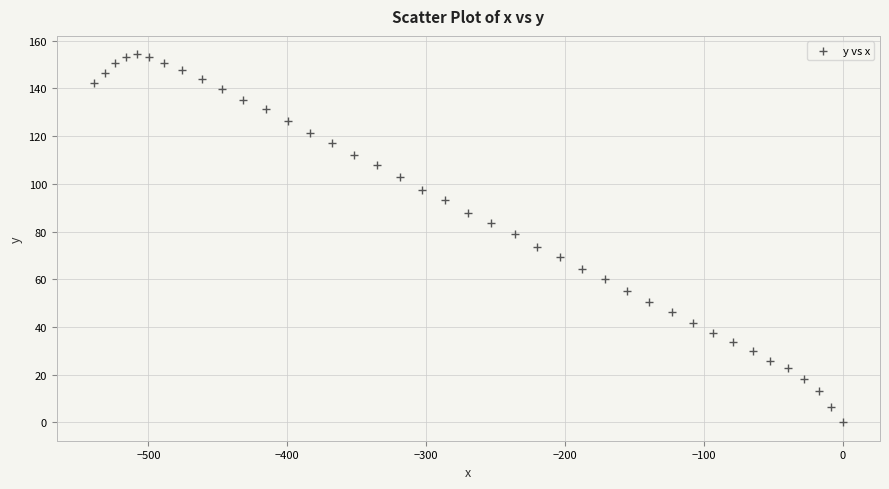

What is the range of X values (max minus min)?

539.0